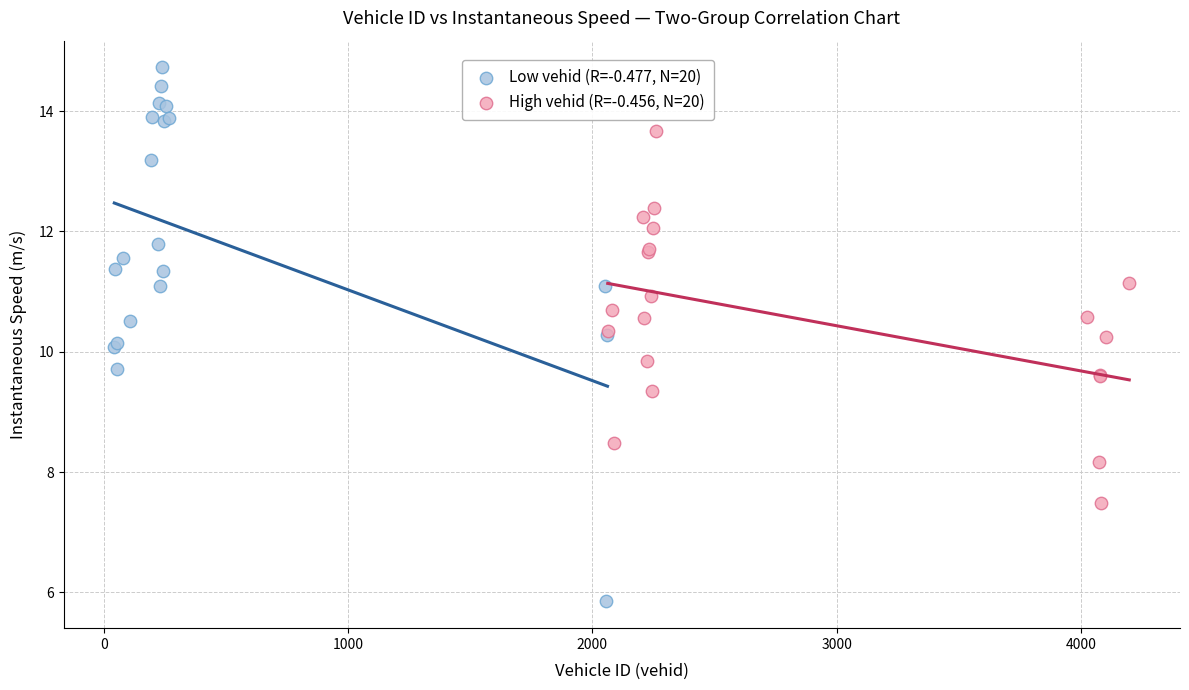

Which series reaches the maximum Y coordinate?

Low vehid (R=-0.477, N=20)